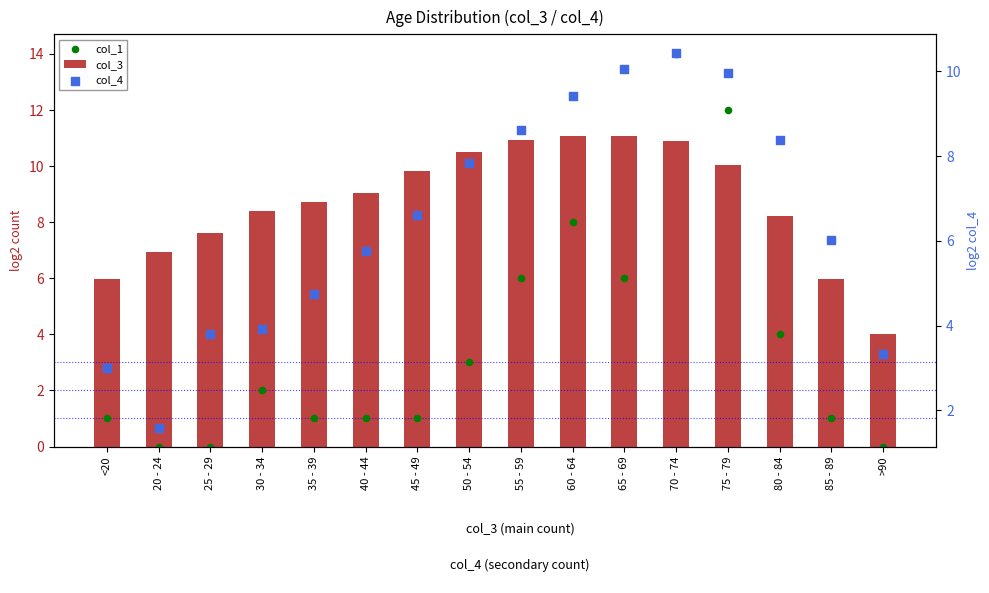

Which series contains the lowest Y value?

col_1